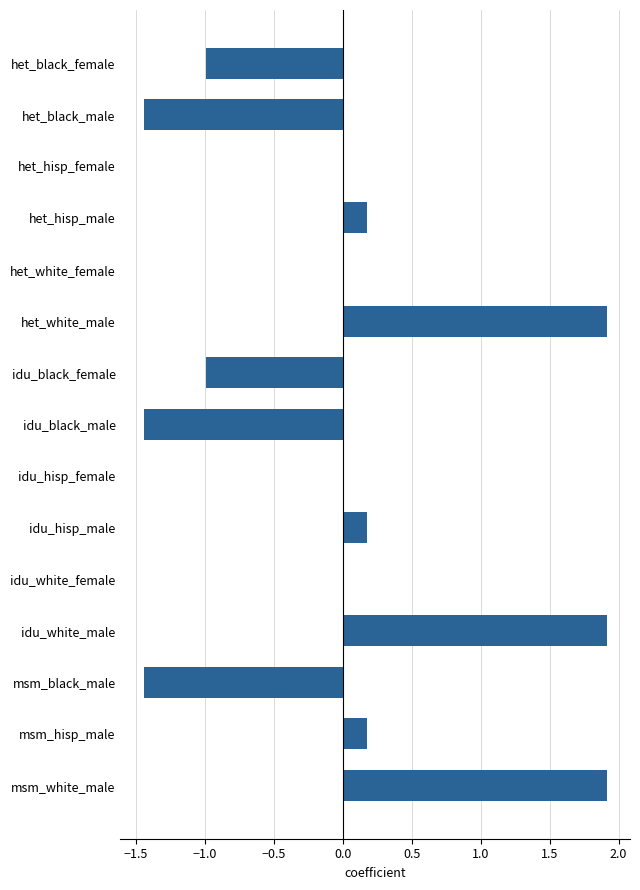

The chart shows a value of -1.0 at het_black_female. True or false?

True